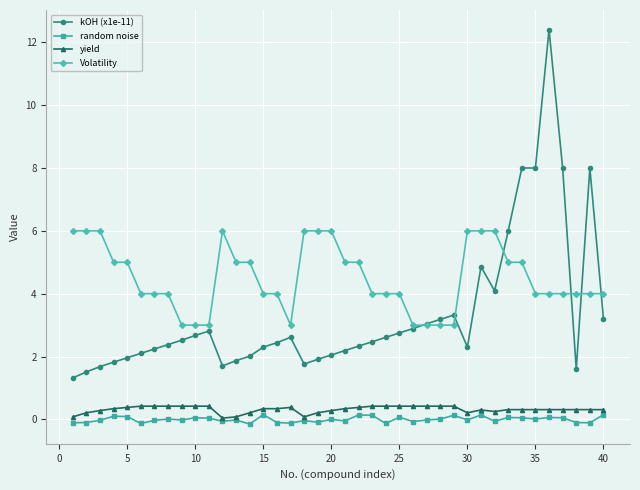

What is the difference between the maximum and minimum values in the yield series?

0.4